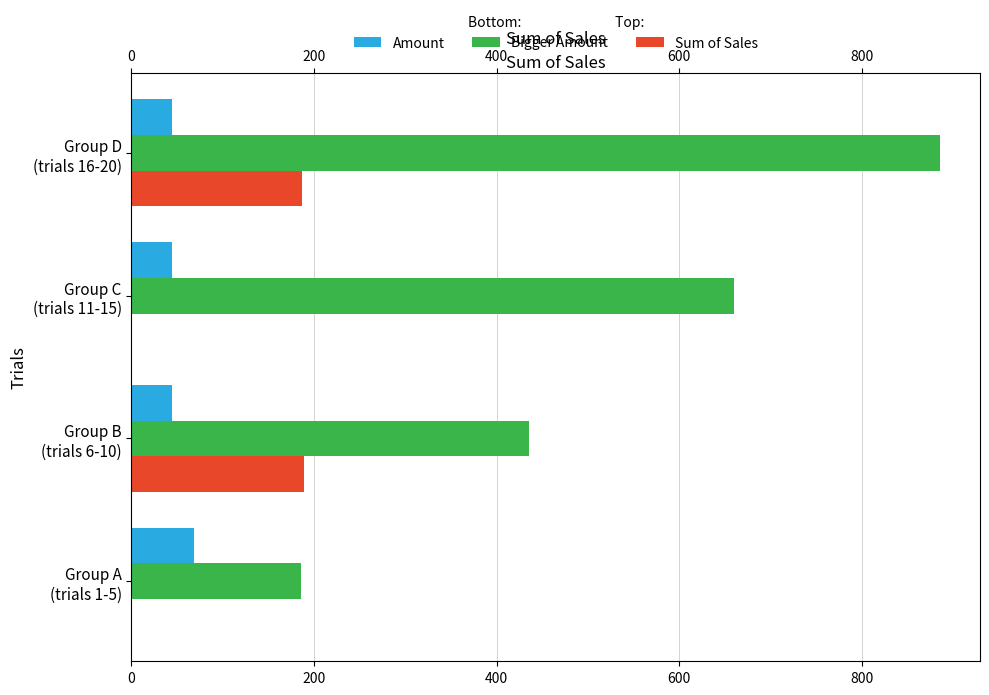

Is the value of Amount at Group C (trials 11-15) greater than the value of Bigger Amount at Group C (trials 11-15)?

No